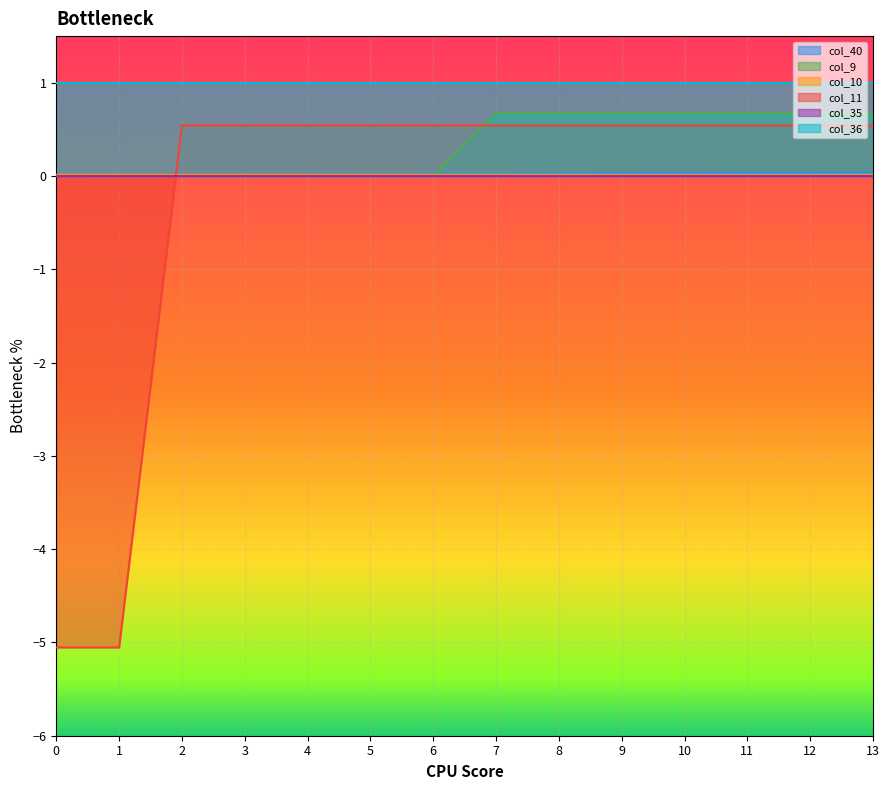

At which category is the sum across all series the highest?

13